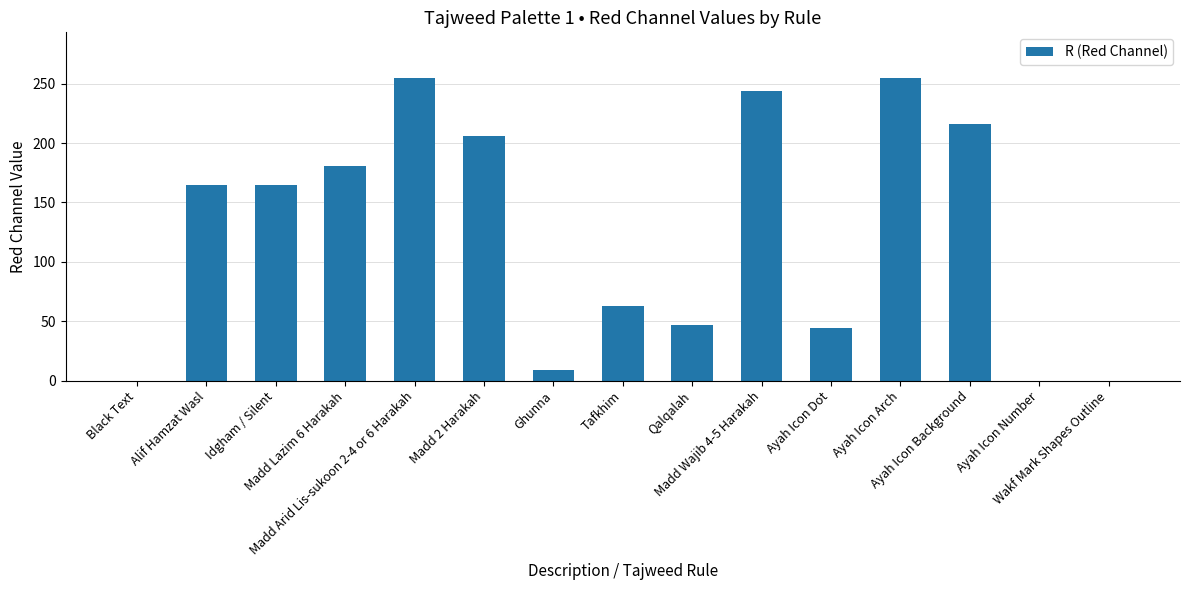

What is the maximum value shown in the chart?

255